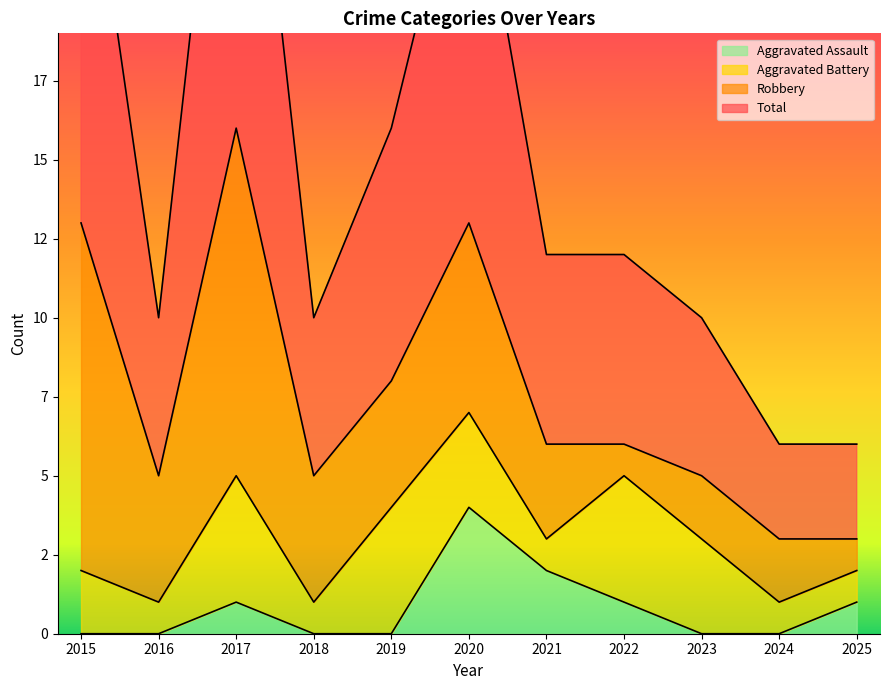

Between 2025 and 2016, which is larger?

2025